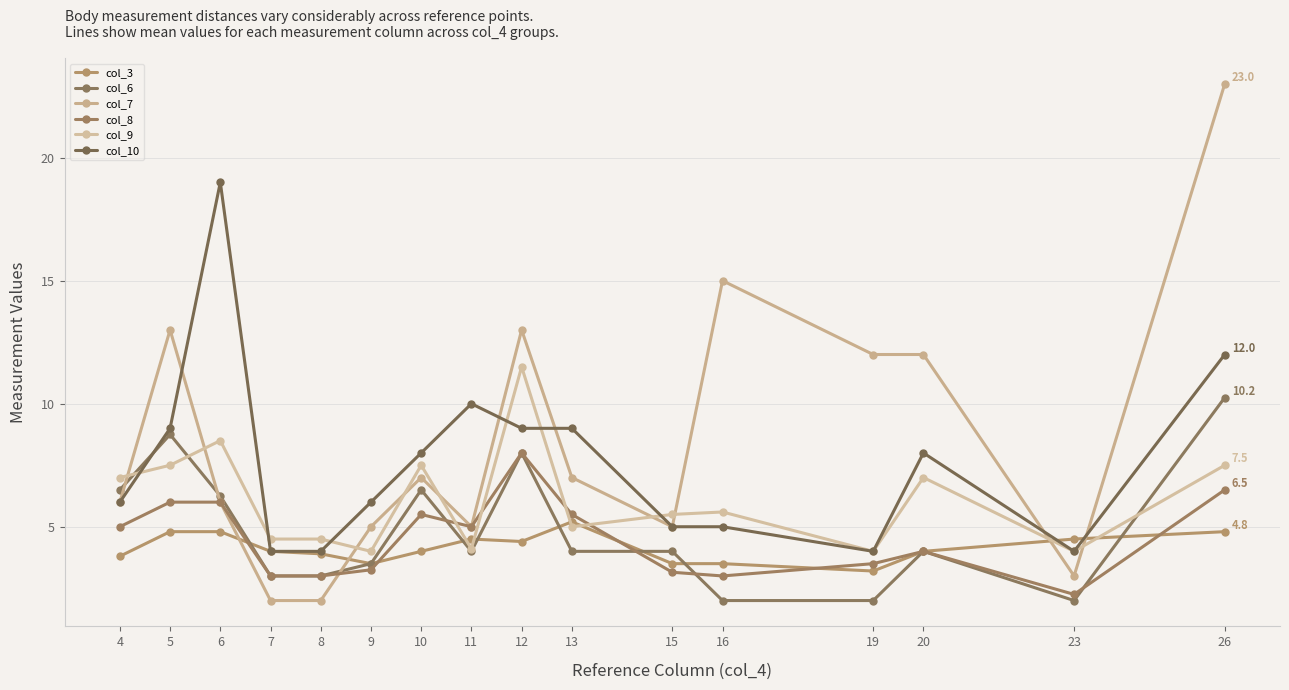

Count the number of categories in the chart.

16